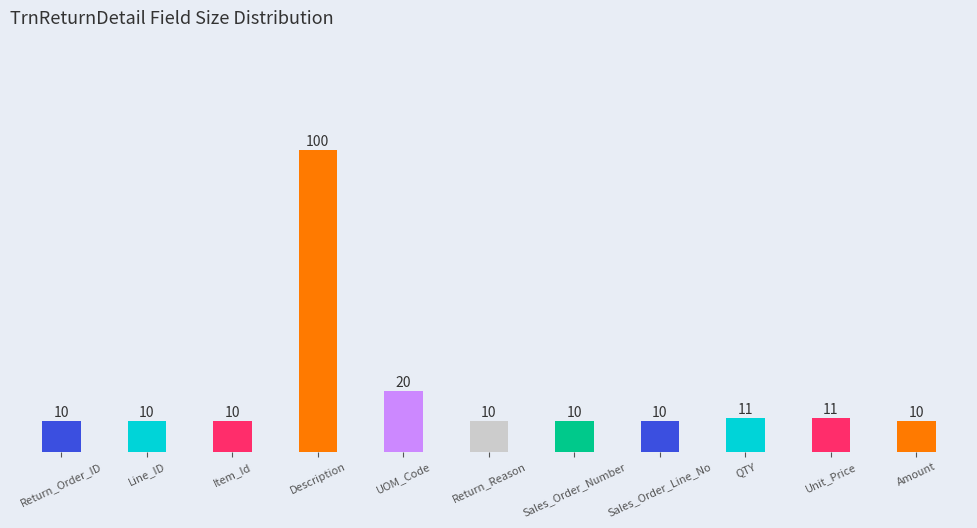

Is it true that the value at Amount is 16?

False